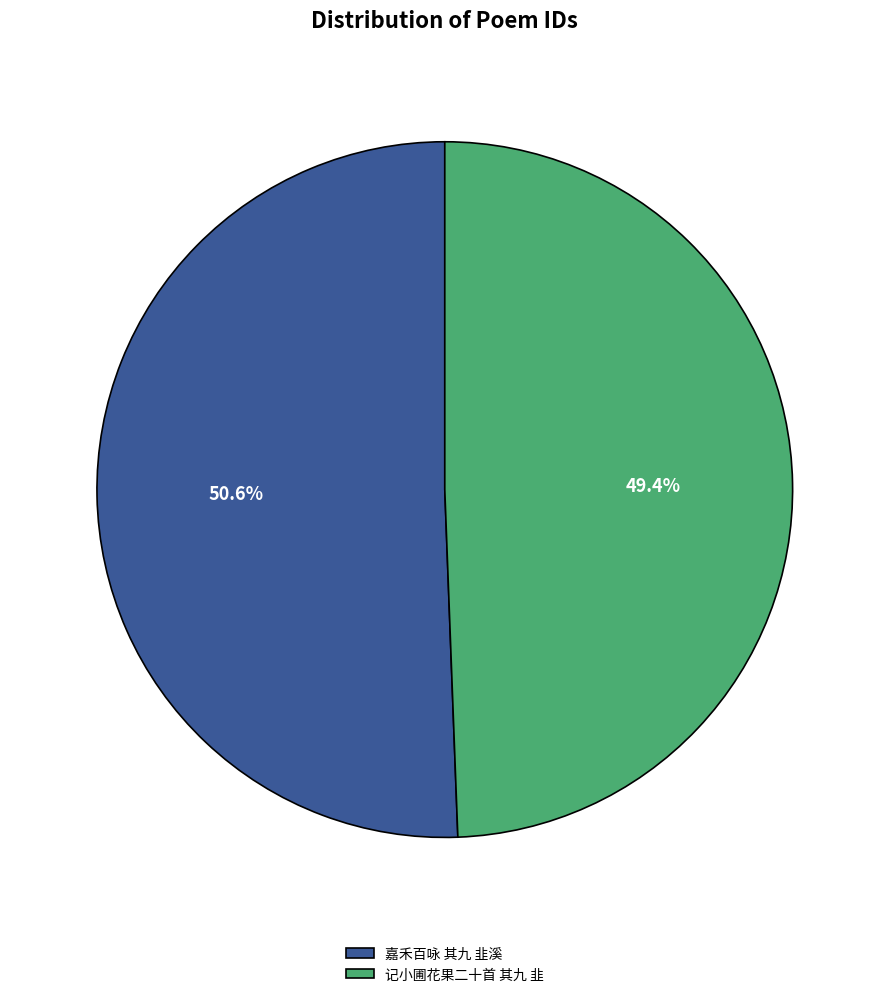

Do 记小圃花果二十首 其九 韭 and 嘉禾百咏 其九 韭溪 together represent more than half of the pie?

Yes